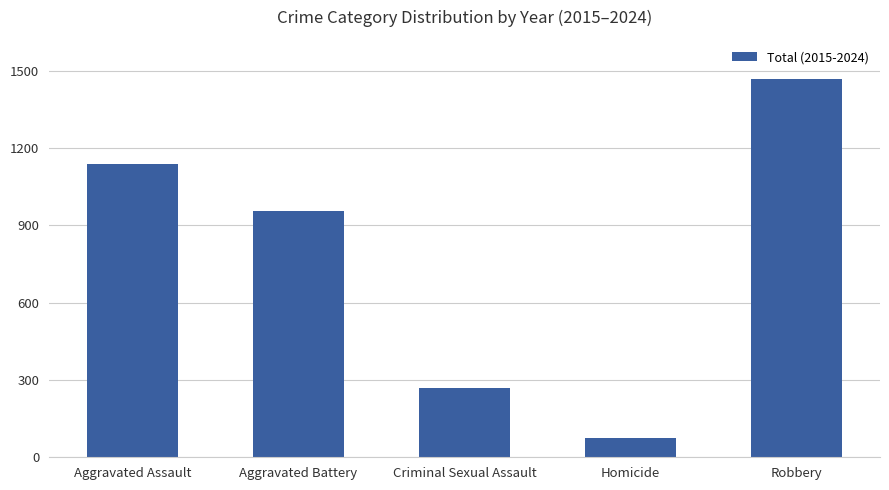

What is the label of the 1st bar from the left?

Aggravated Assault